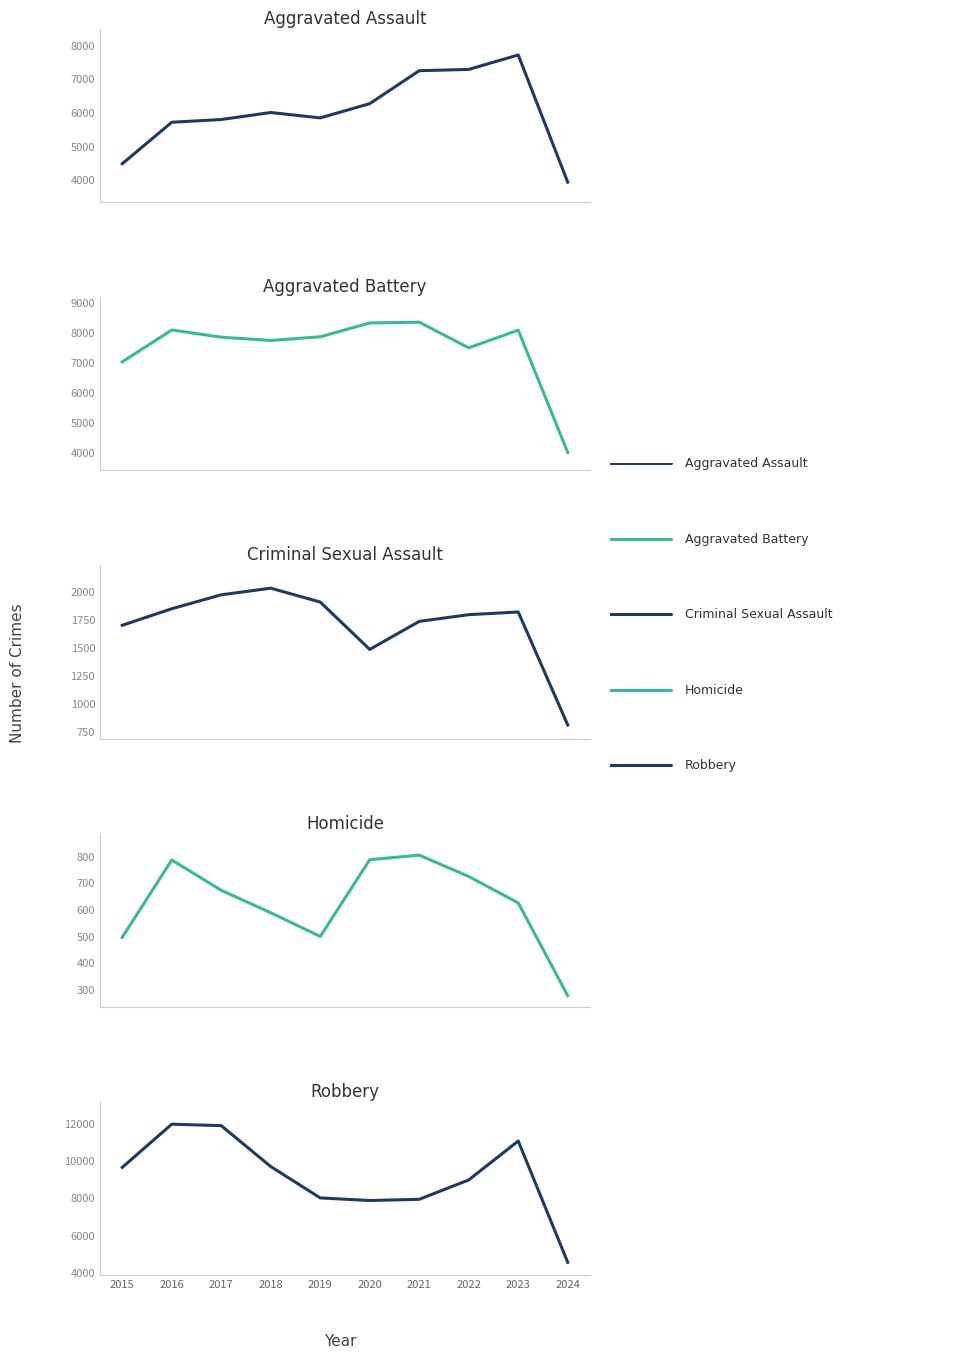

The Aggravated Assault series shows 1.5 at 0.00. True or false?

False